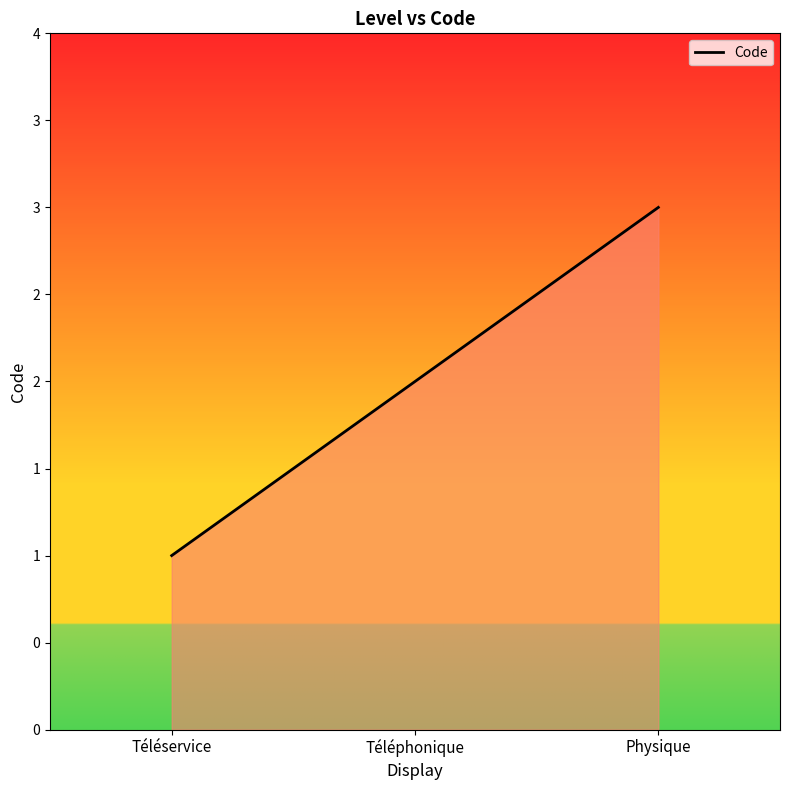

Does the chart display data point markers on the line(s)?

No